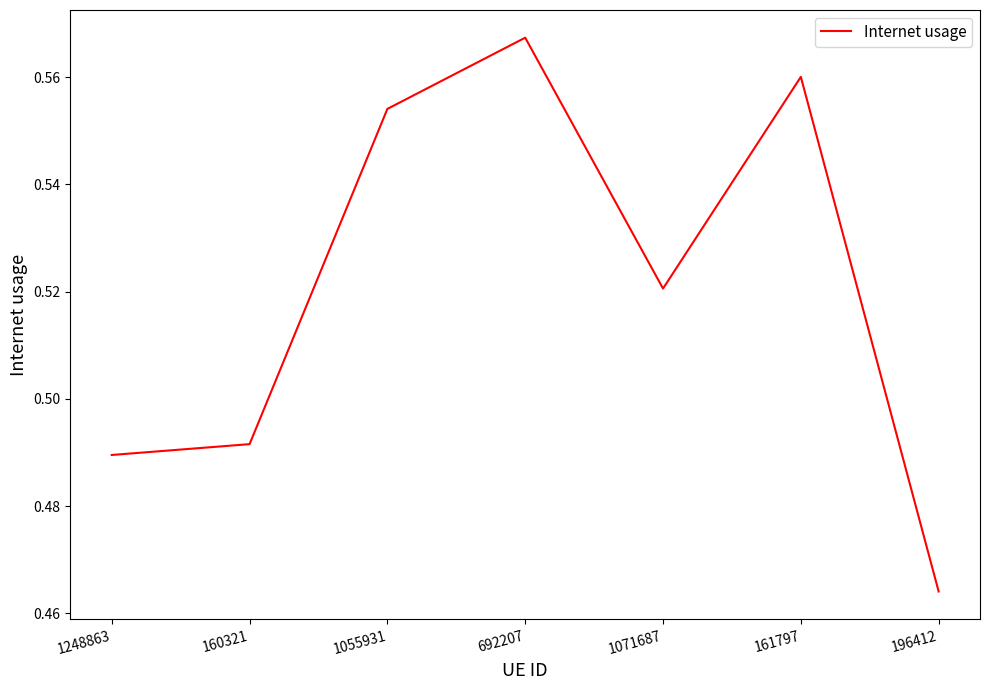

Which has a higher value, 196412 or 1055931?

1055931